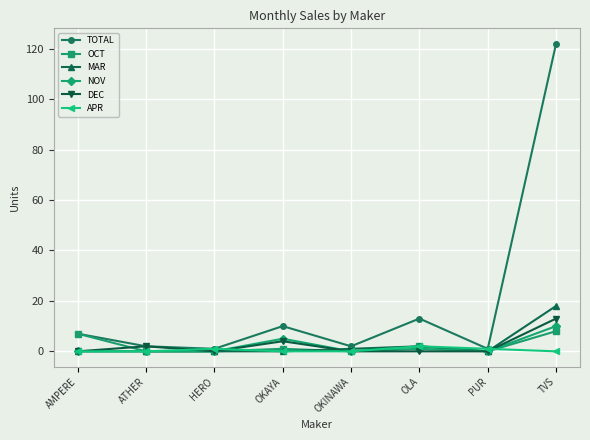

What is the maximum value for OCT?

8